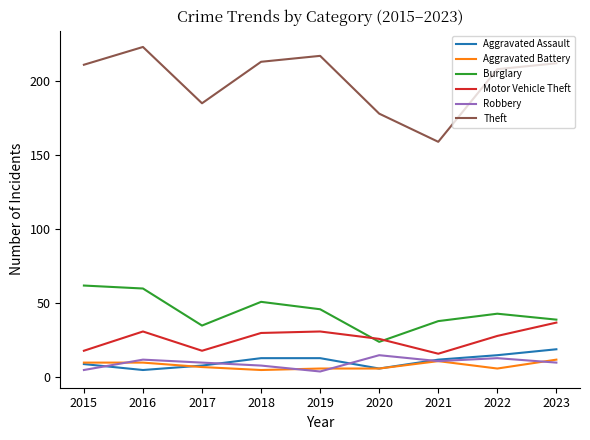

Which series has the largest total across all categories?

Theft